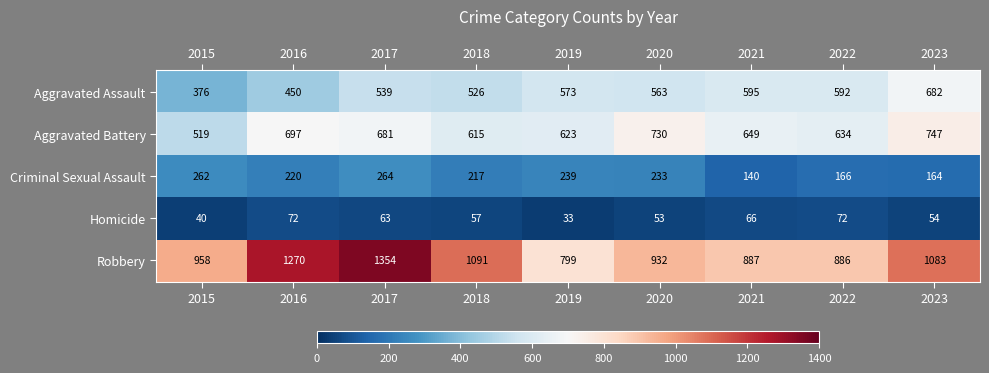

Rank the series by their maximum value, from lowest to highest.

Homicide, Criminal Sexual Assault, Aggravated Assault, Aggravated Battery, Robbery